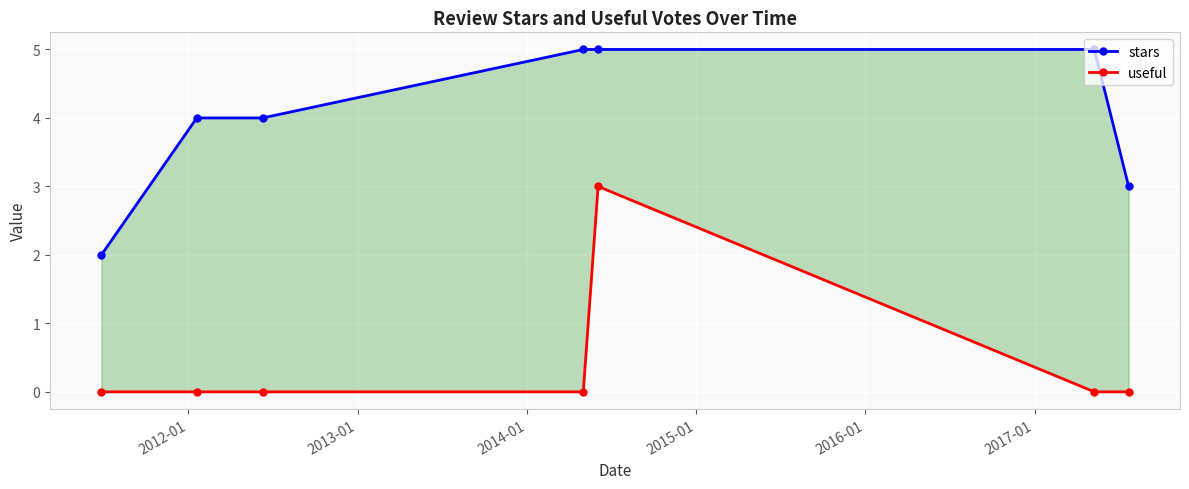

At how many categories does at least one series exceed 2?

6